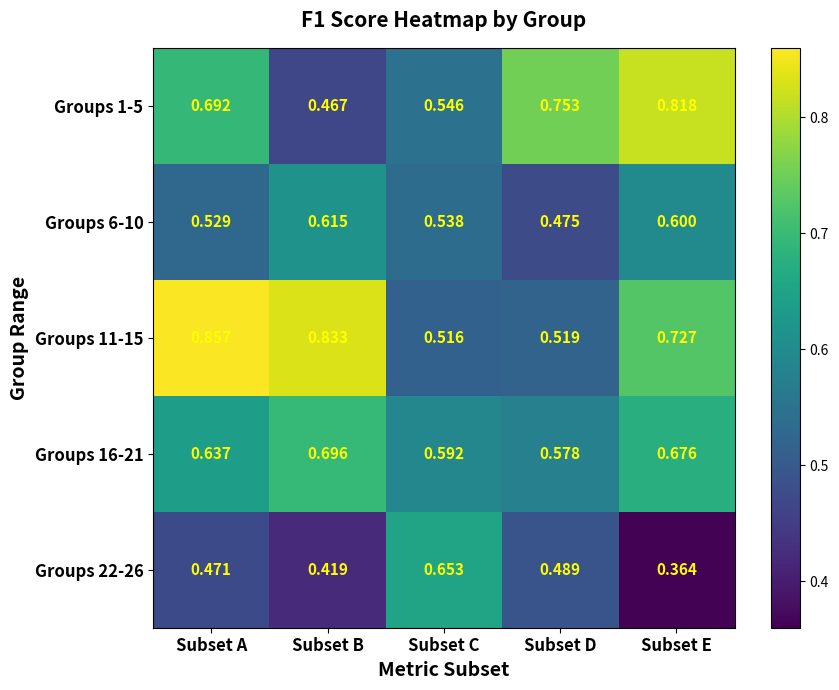

Which series has the largest range (max minus min)?

Groups 1-5